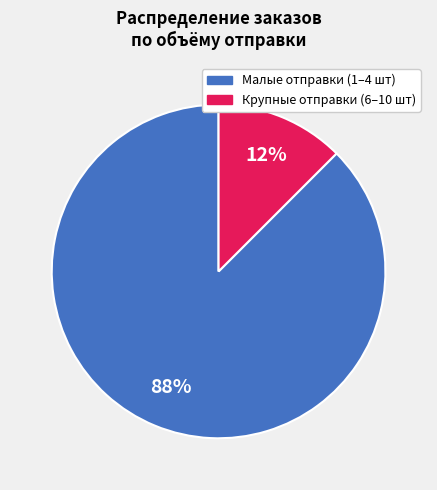

Is there a majority slice in this chart?

Yes